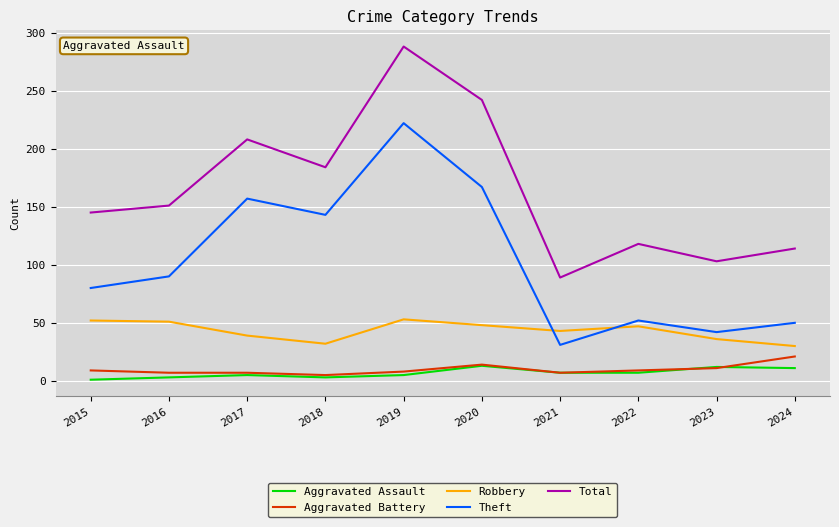

True or false: Theft and Aggravated Assault cross at least once.

False